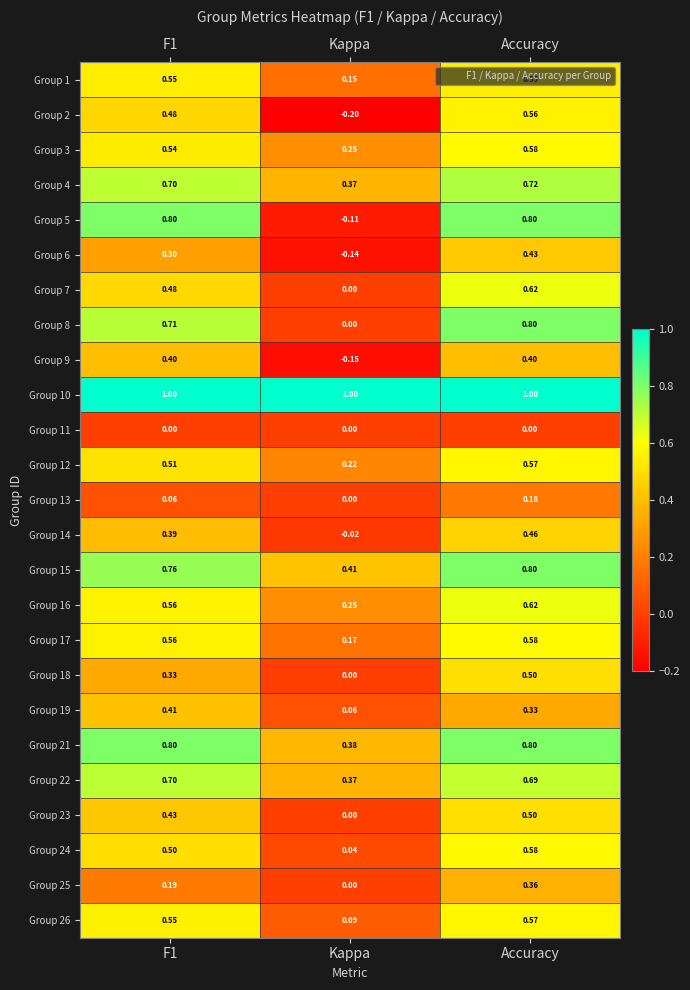

Is the value of Group 25 at Kappa greater than the value of Group 15 at Accuracy?

No